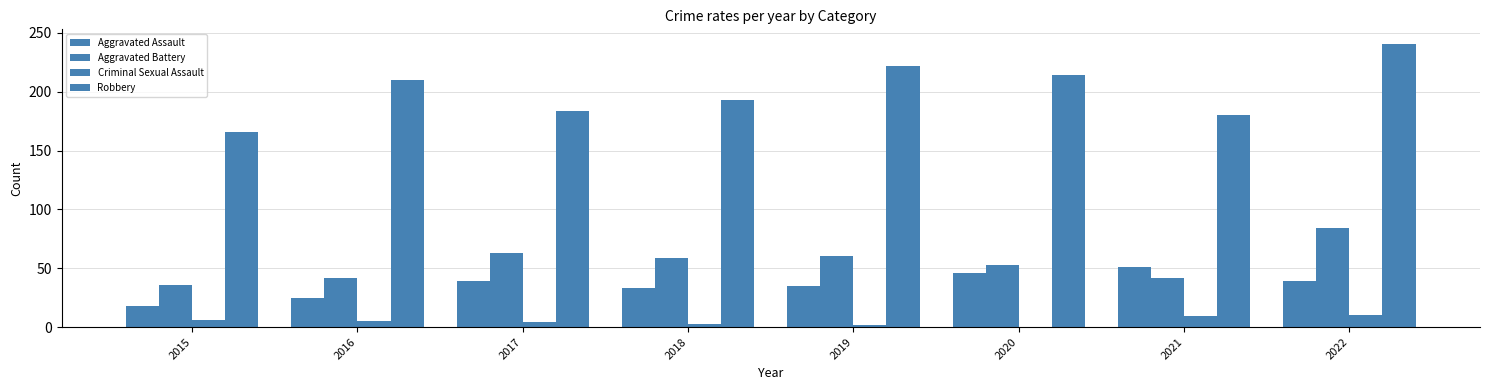

How many groups of bars are there?

8